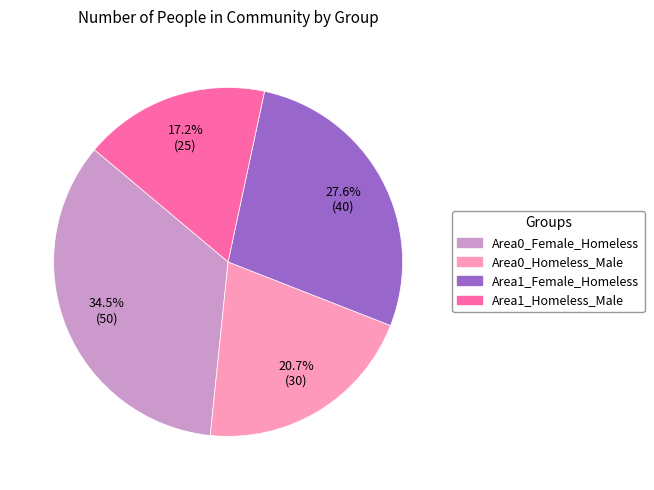

What percentage is the Area1_Homeless_Male slice, to the nearest percent?

17%